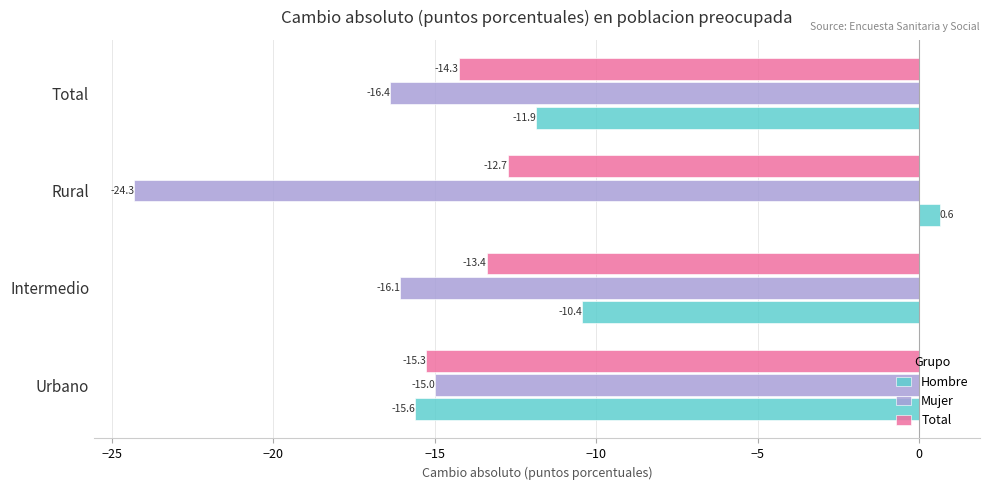

Which series has the largest total across all categories?

Hombre